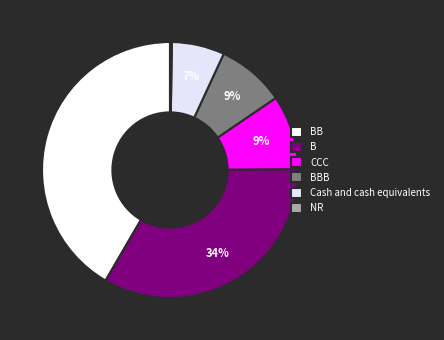

How many segments does this pie chart have?

6